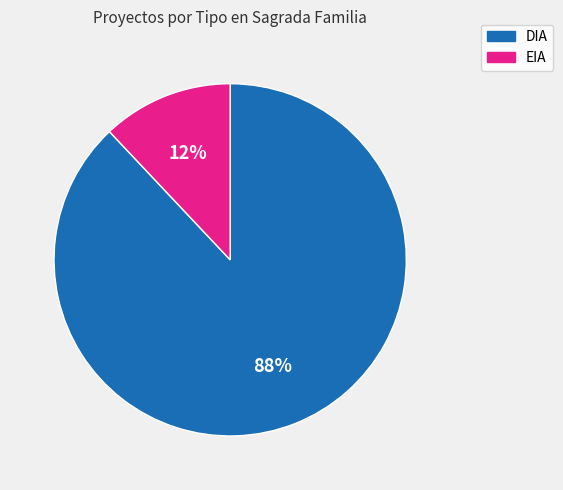

Which has a higher value, EIA or DIA?

DIA